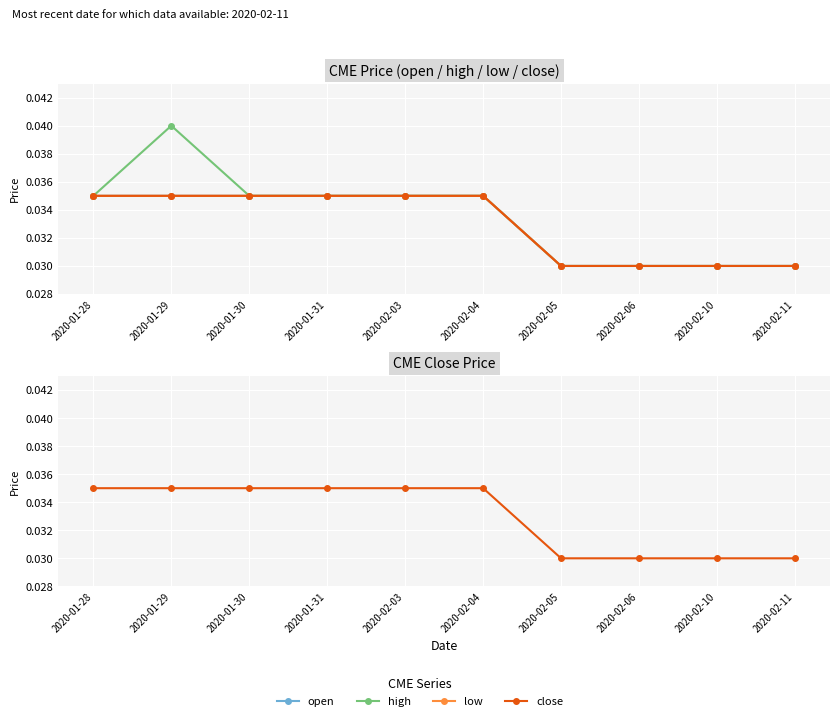

How many lines are shown in the chart?

4